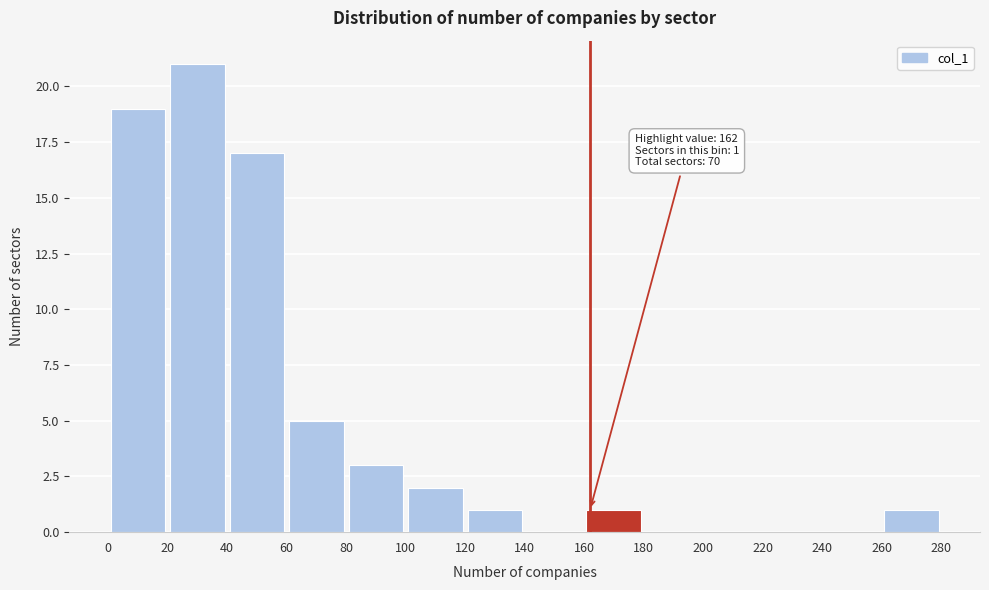

Over which range of the x-axis is the bar tallest?

20 to 40